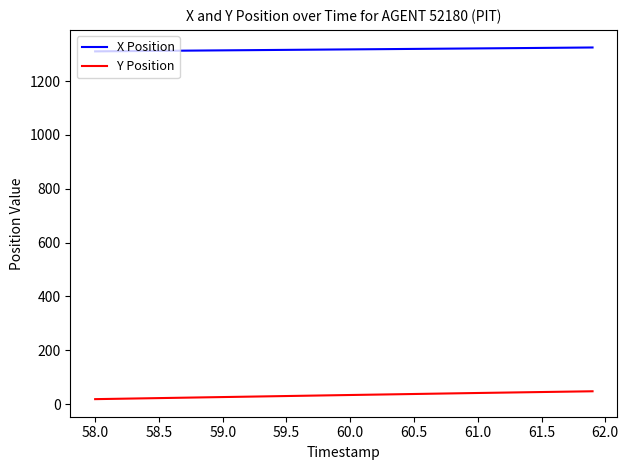

What is the maximum value for Y Position?

47.3